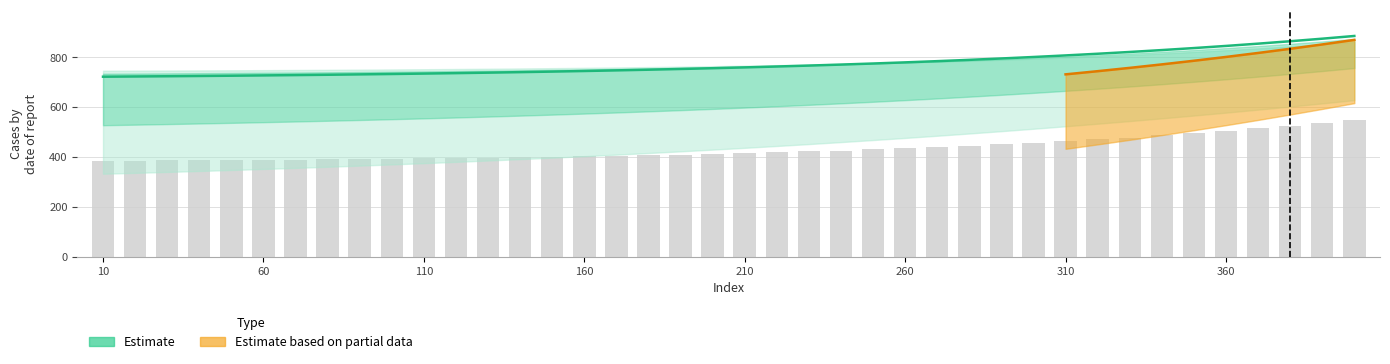

What is the highest value of the Bar (col_3) series?

550.2